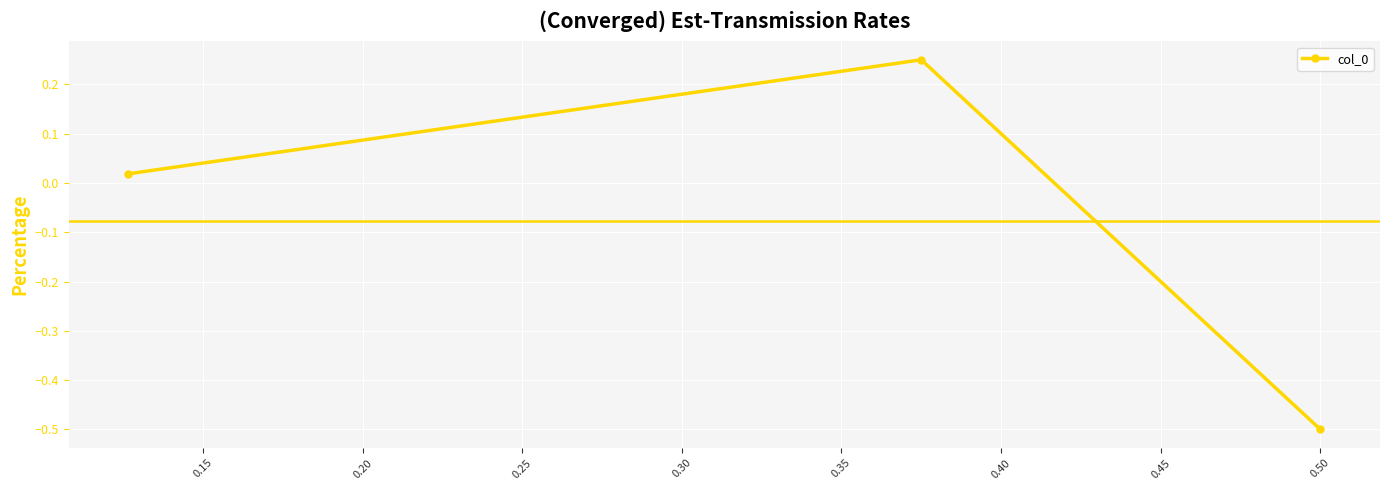

What is the smallest value displayed?

-0.5